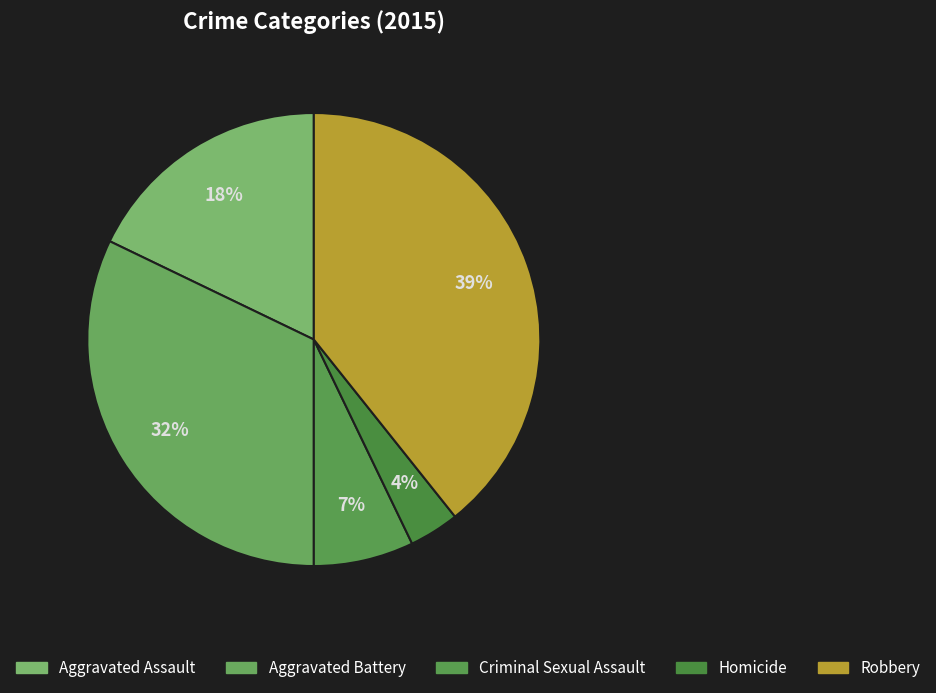

What is the total percentage of Aggravated Battery and Robbery?

71.4%